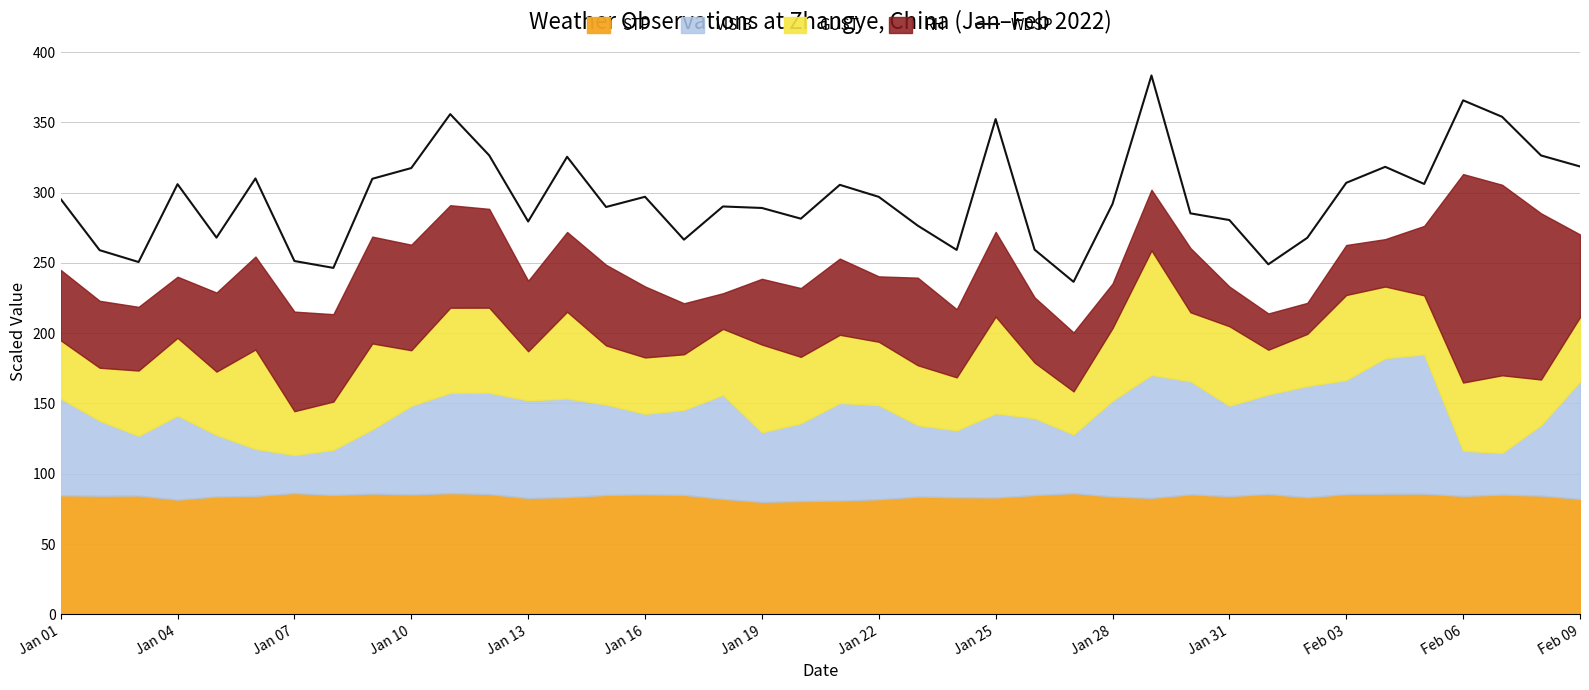

The WDSP series shows 419.8 at Feb 09. True or false?

False